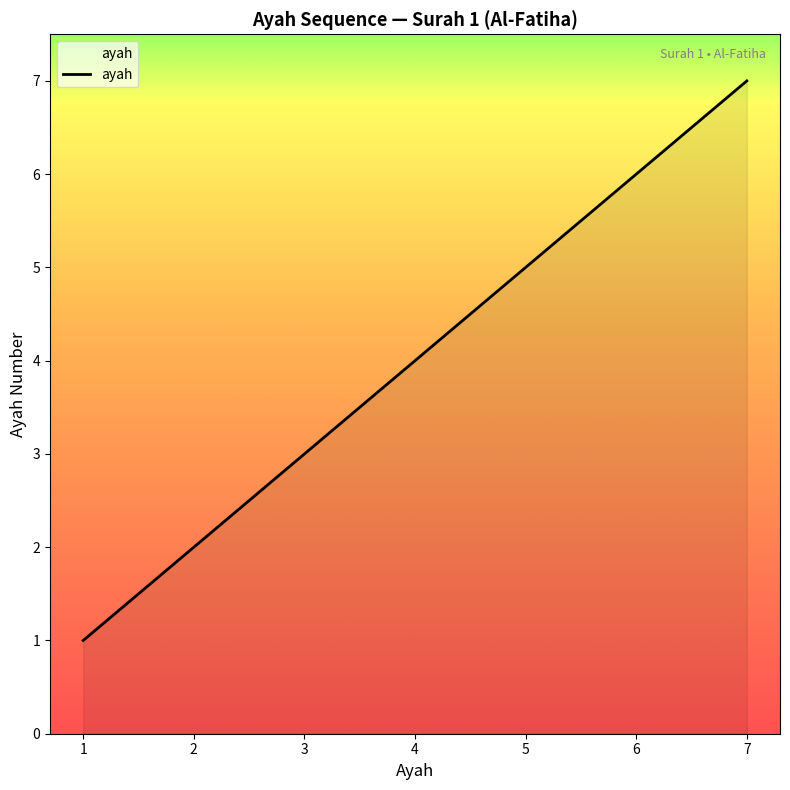

How many values are between 2 and 6?

5